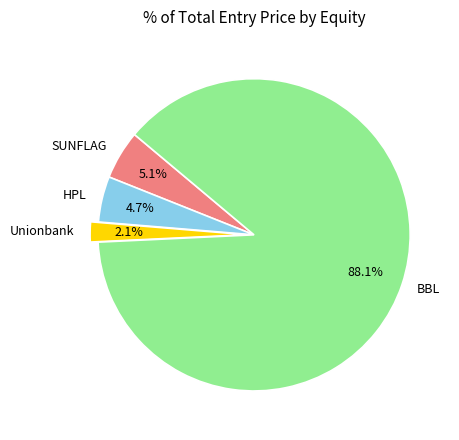

What portion of the pie excludes SUNFLAG?

94.9%